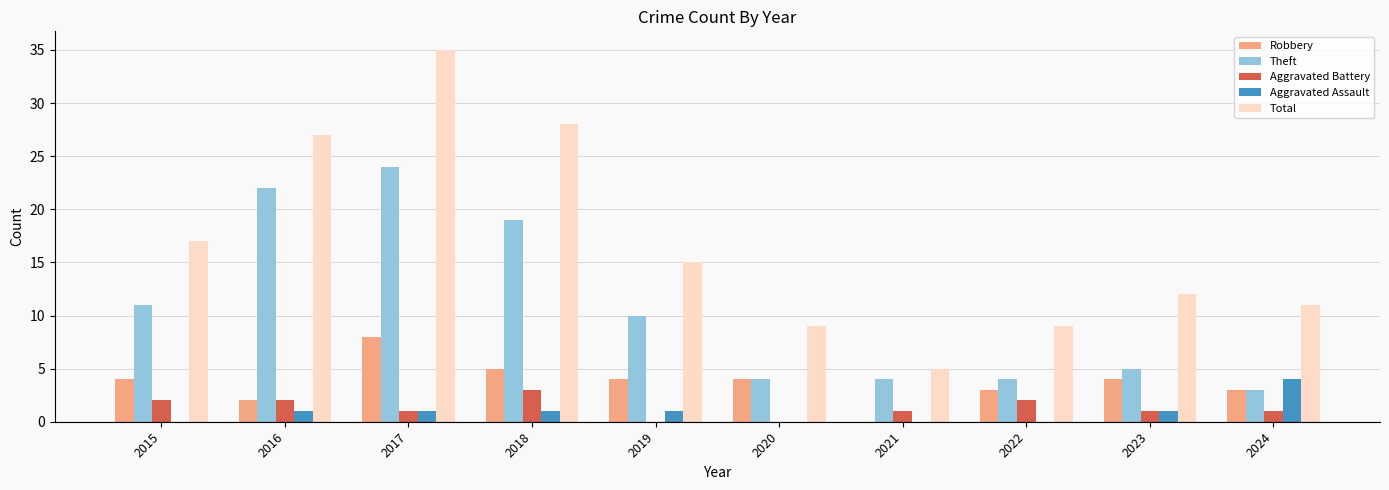

True or false: Robbery has a value of -3 at 2021.

False